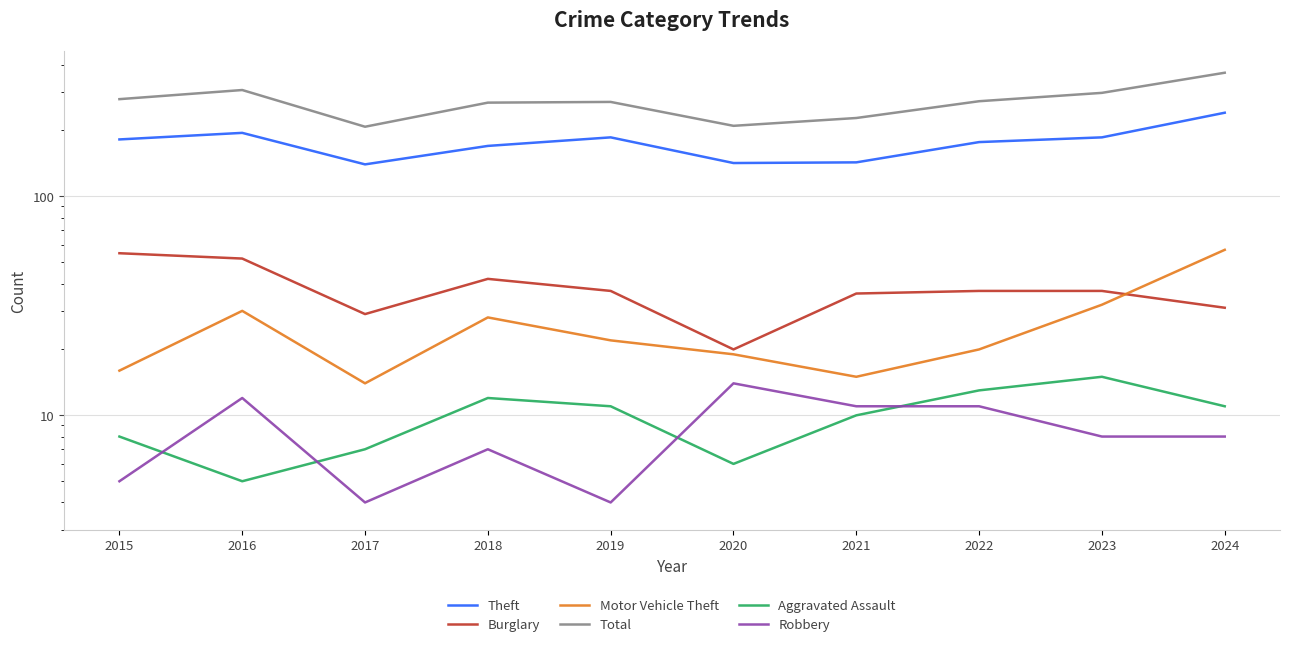

Which series has the largest total across all categories?

Total